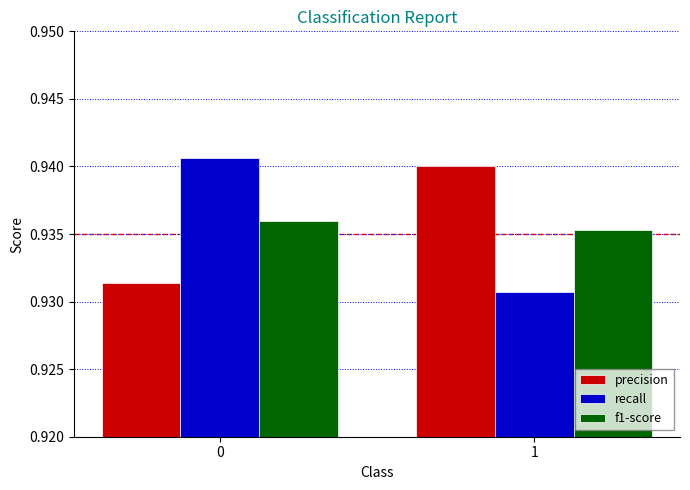

List the series in order of their peak value, lowest first.

f1-score, precision, recall